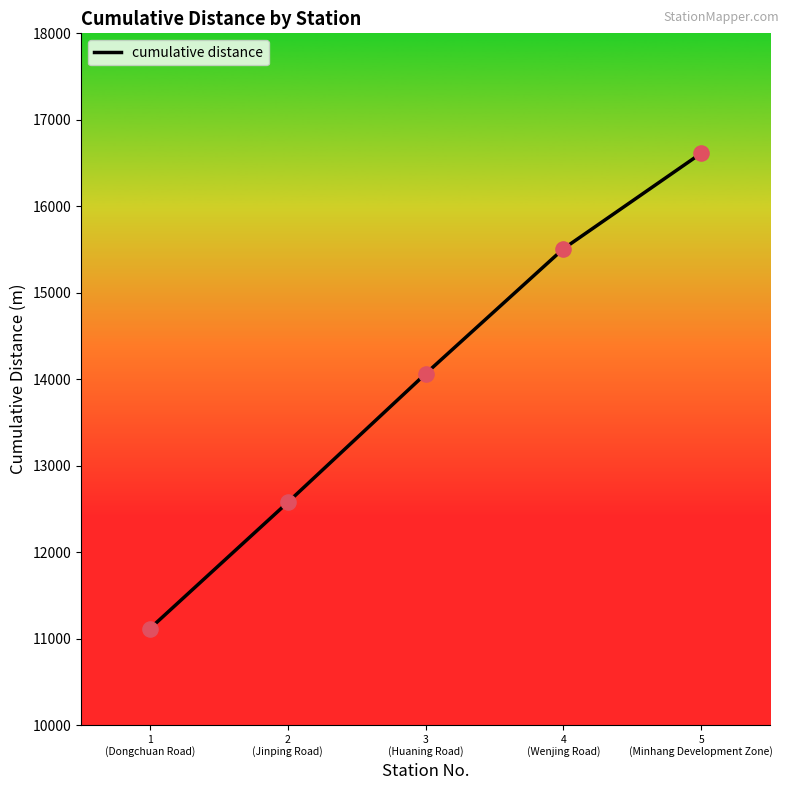

Which has a higher value, 1
(Dongchuan Road) or 2
(Jinping Road)?

2
(Jinping Road)